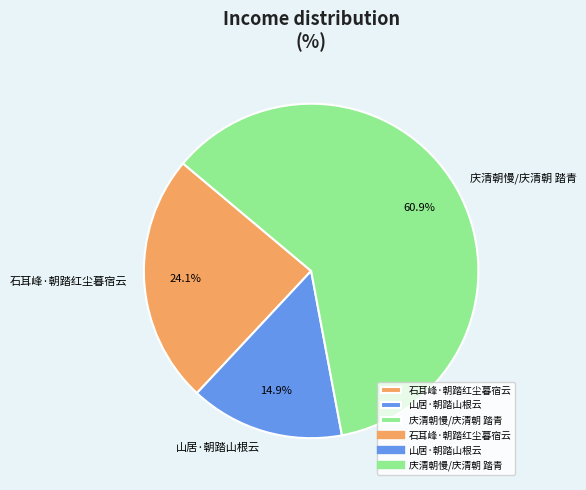

What is the ratio of the value at 庆清朝慢/庆清朝 踏青 to the value at 山居·朝踏山根云?

4.1